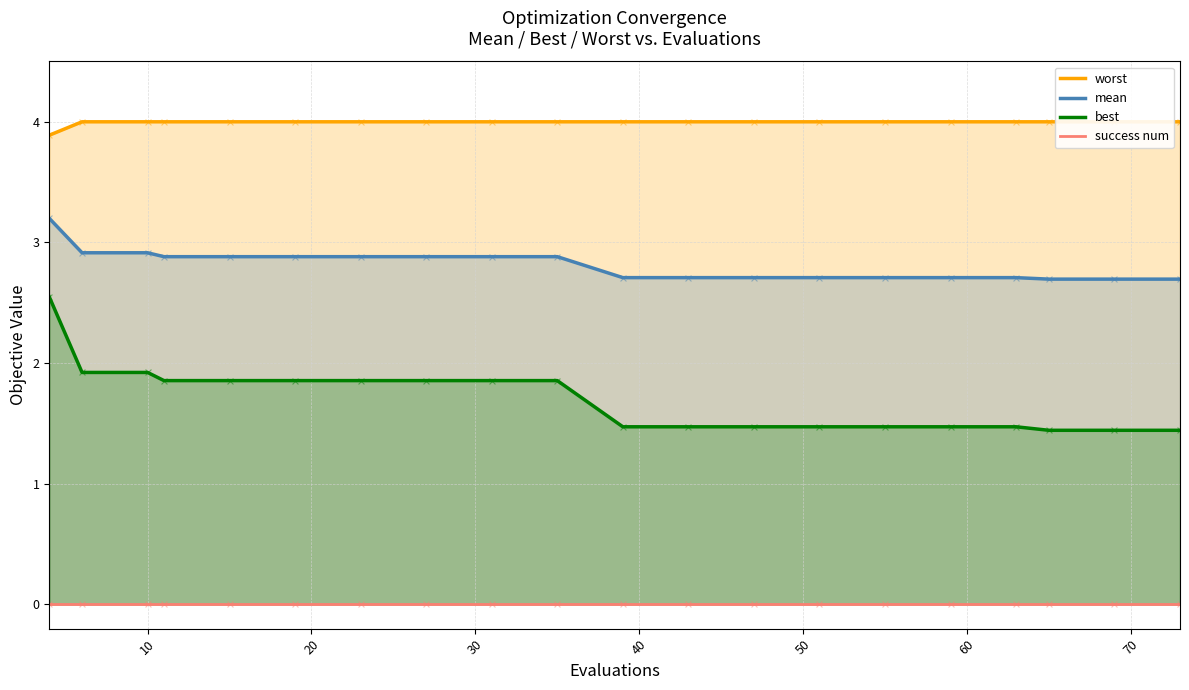

At how many categories does at least one series exceed 0?

20